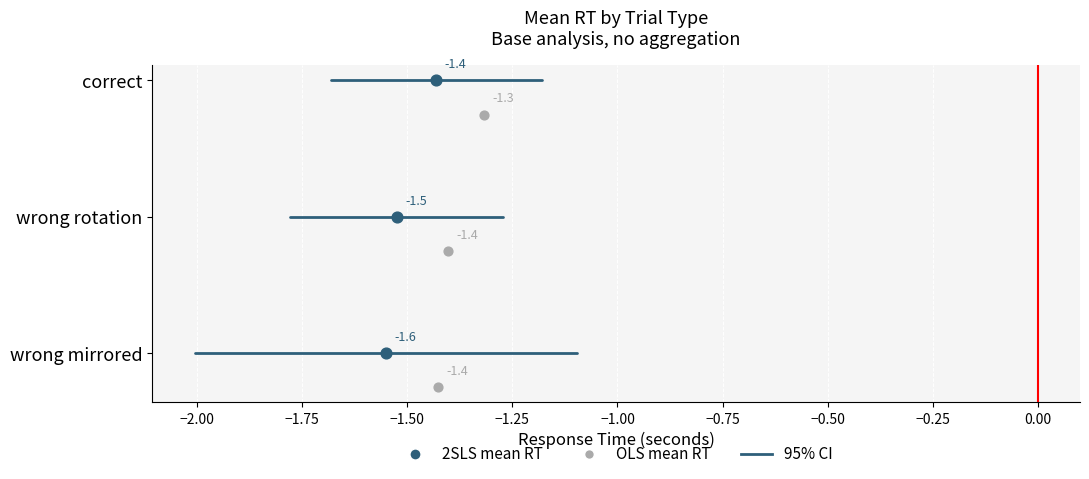

Which series reaches the minimum Y coordinate?

ci_lo